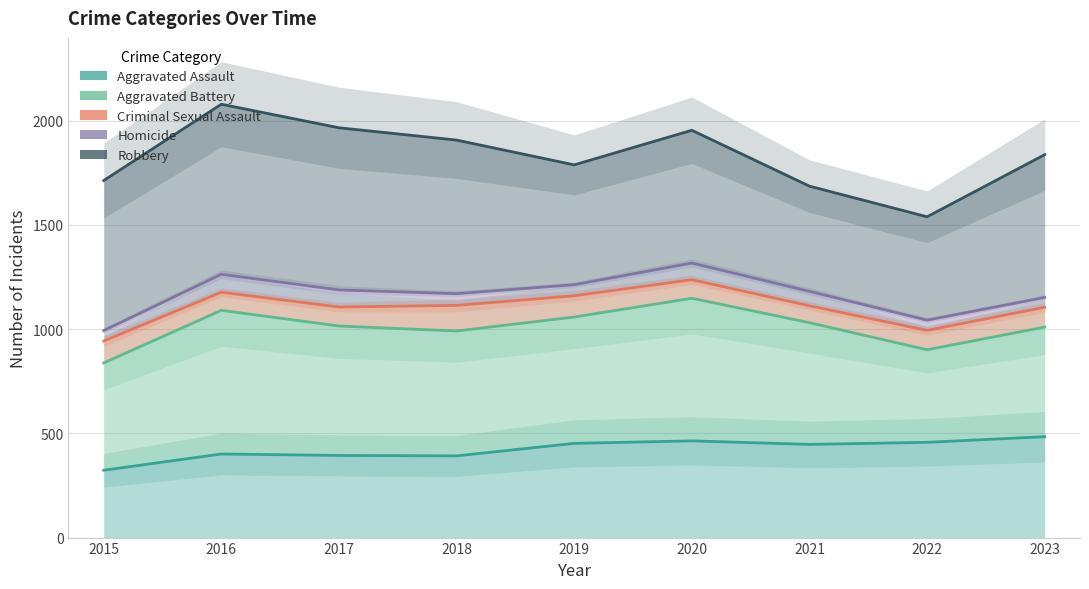

Reading right to left, transcribe all the data shown in this chart.

Aggravated Assault: 484	457	447	464	452	392	394	401	323
Aggravated Battery: 1010	901	1031	1148	1058	991	1015	1090	838
Criminal Sexual Assault: 1105	994	1112	1237	1160	1114	1106	1177	943
Homicide: 1152	1043	1181	1317	1213	1170	1188	1263	993
Robbery: 1837	1539	1686	1954	1788	1907	1966	2079	1713